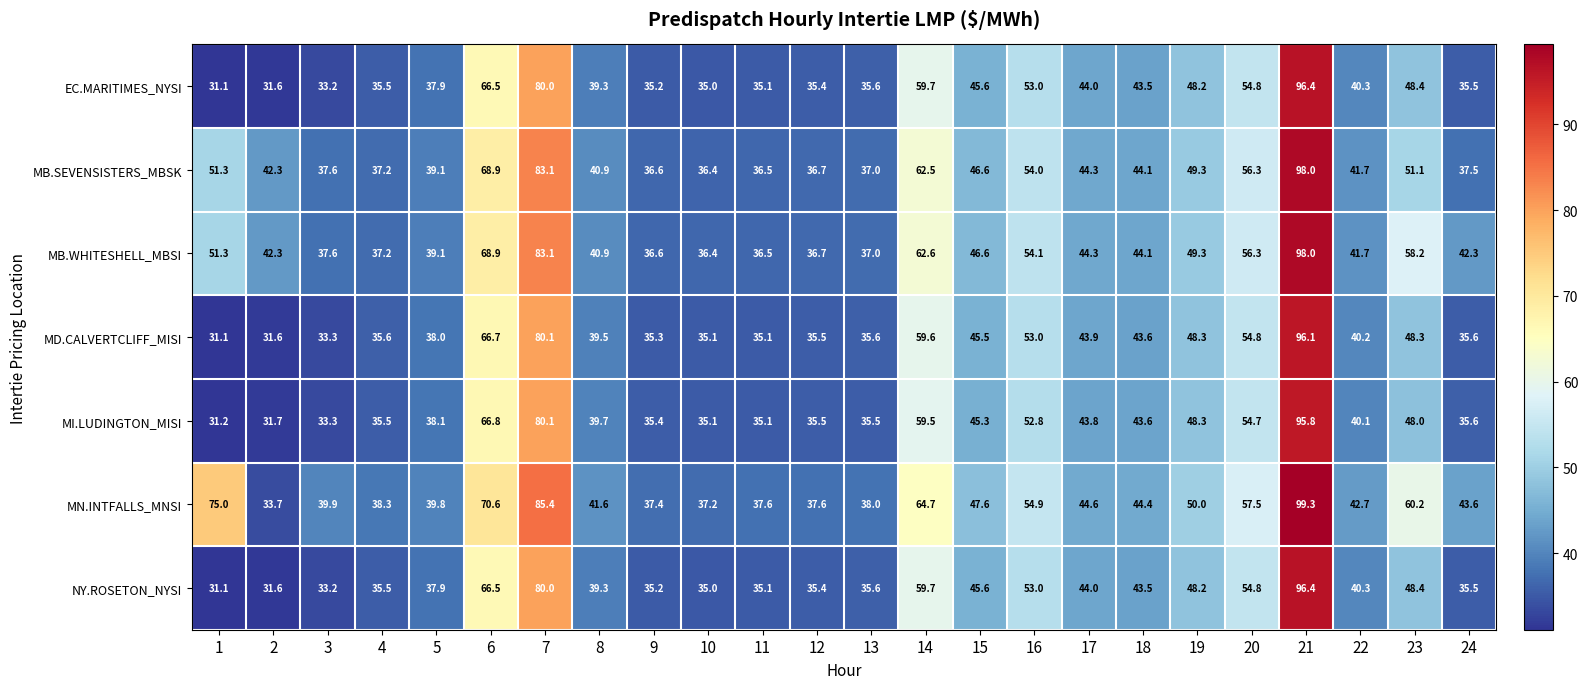

Is it true that EC.MARITIMES_NYSI equals 19.5 at 12?

False